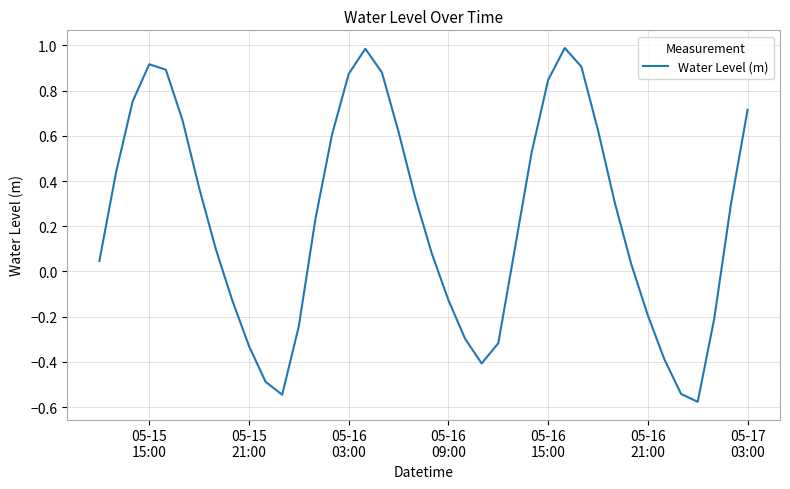

What is the difference between the maximum and minimum values?

1.6